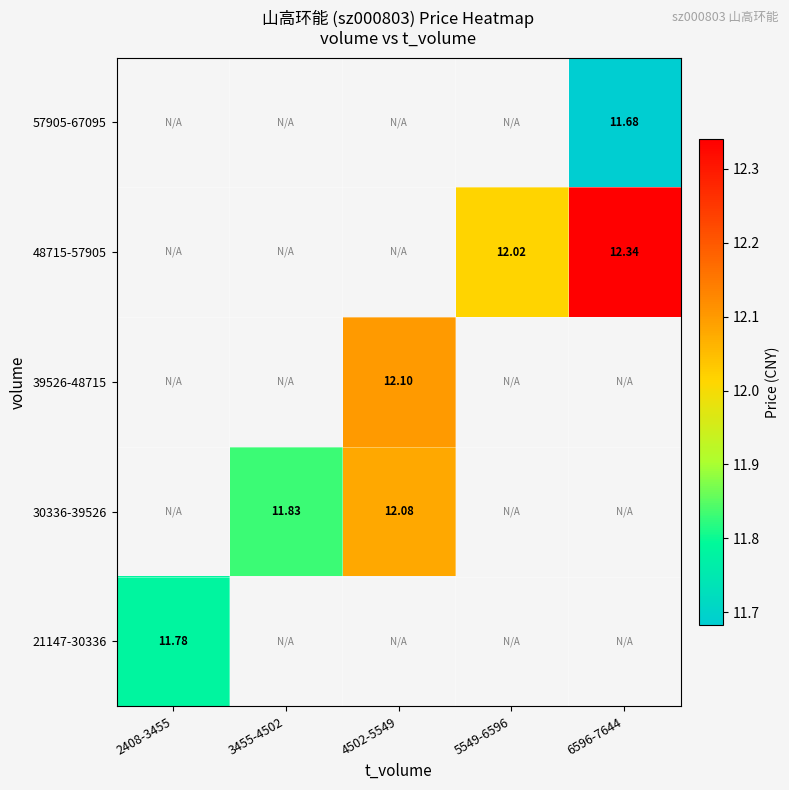

The 30336-39526 series shows 12.1 at 4502-5549. True or false?

True